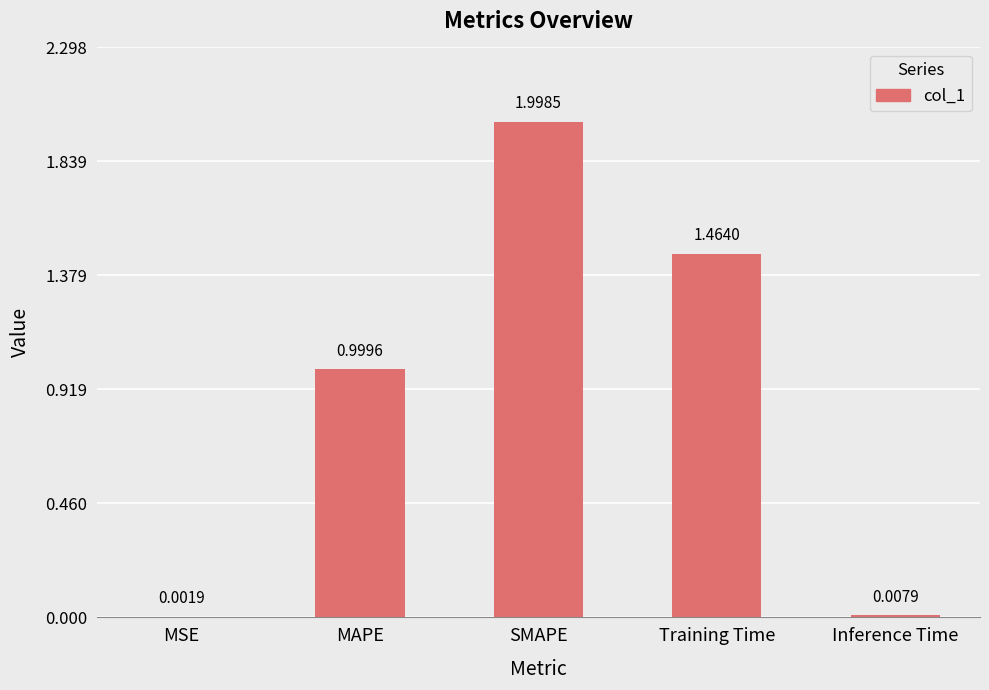

What is the change in value from MSE to SMAPE?

+2.0